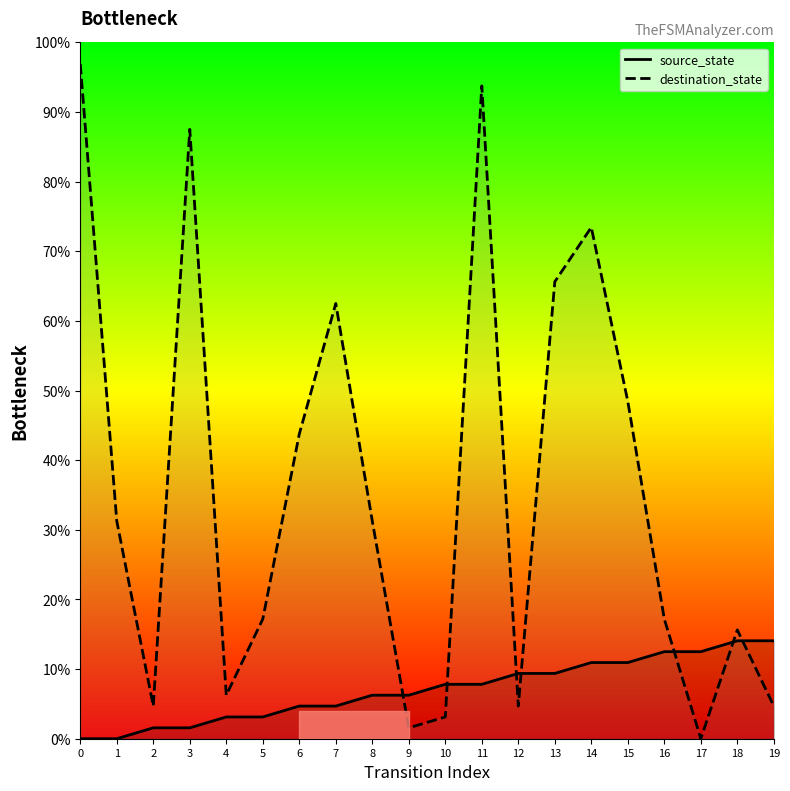

Is the value of source_state at 7 greater than the value of destination_state at 3?

No